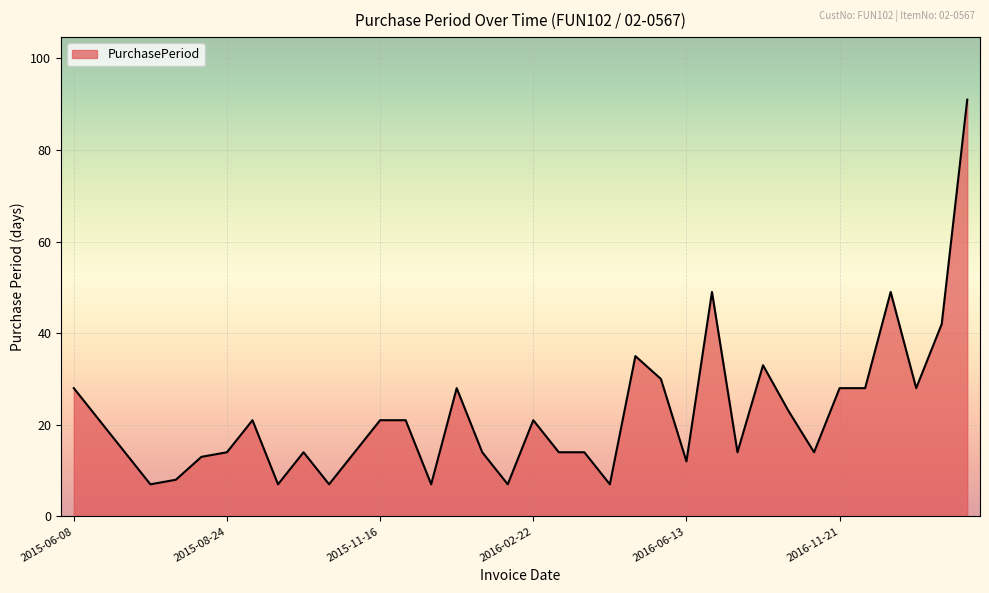

What is the maximum value shown in the chart?

91